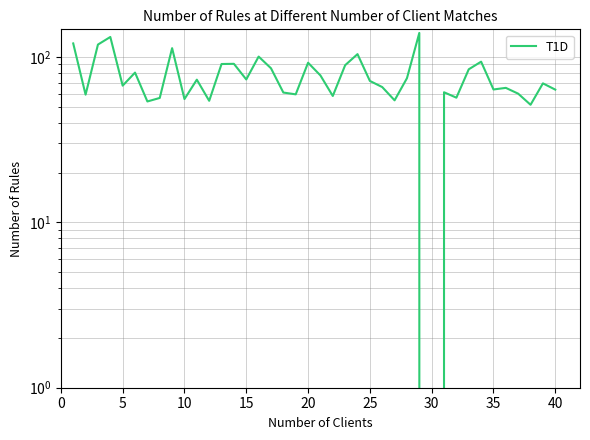

How many points are higher than both their immediate neighbors (excluding endpoints)?

13